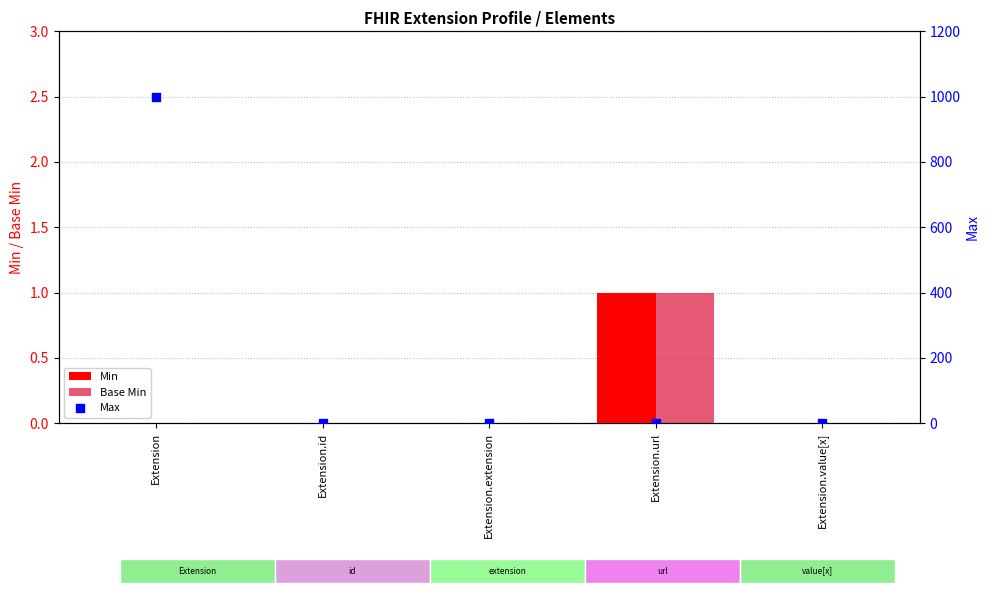

Is the value of Max at Extension greater than the value of Base Min at Extension.value[x]?

Yes